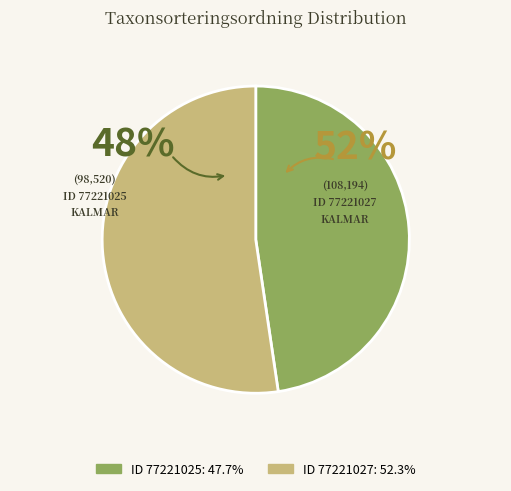

Does any single category account for the majority?

Yes